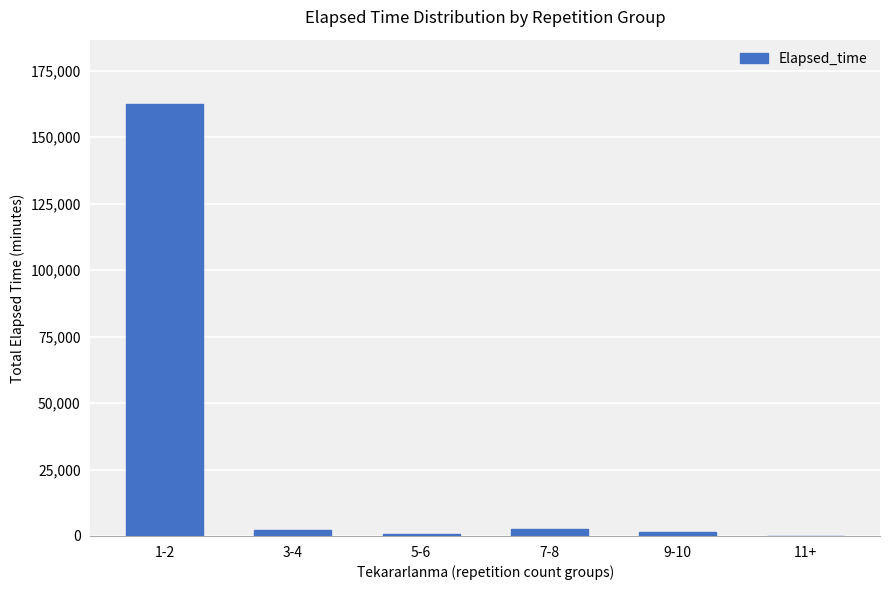

Which category has the highest value across all series?

1-2